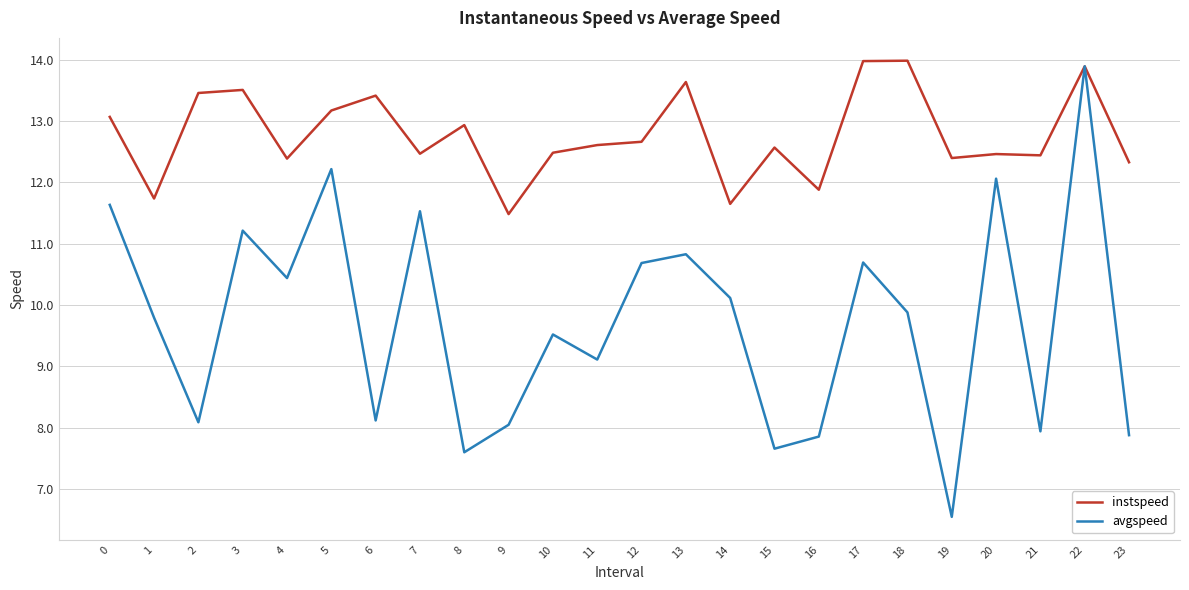

What is the total value across all series at 5?

25.4